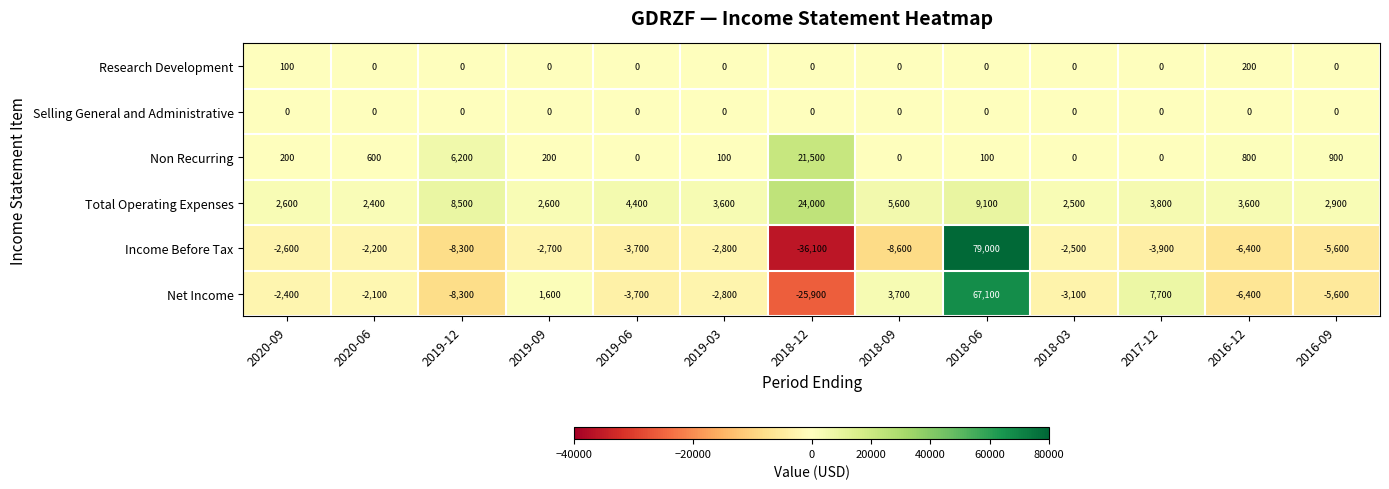

Is it true that Selling General and Administrative equals 0 at 2016-12?

True